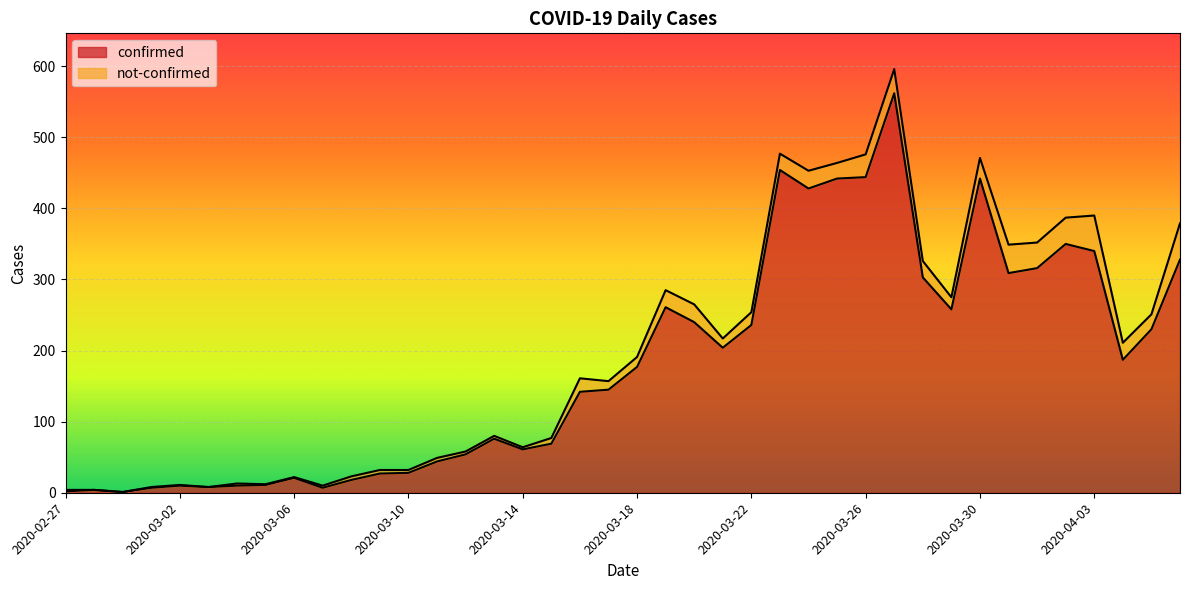

What is the difference between the maximum and minimum values?

561